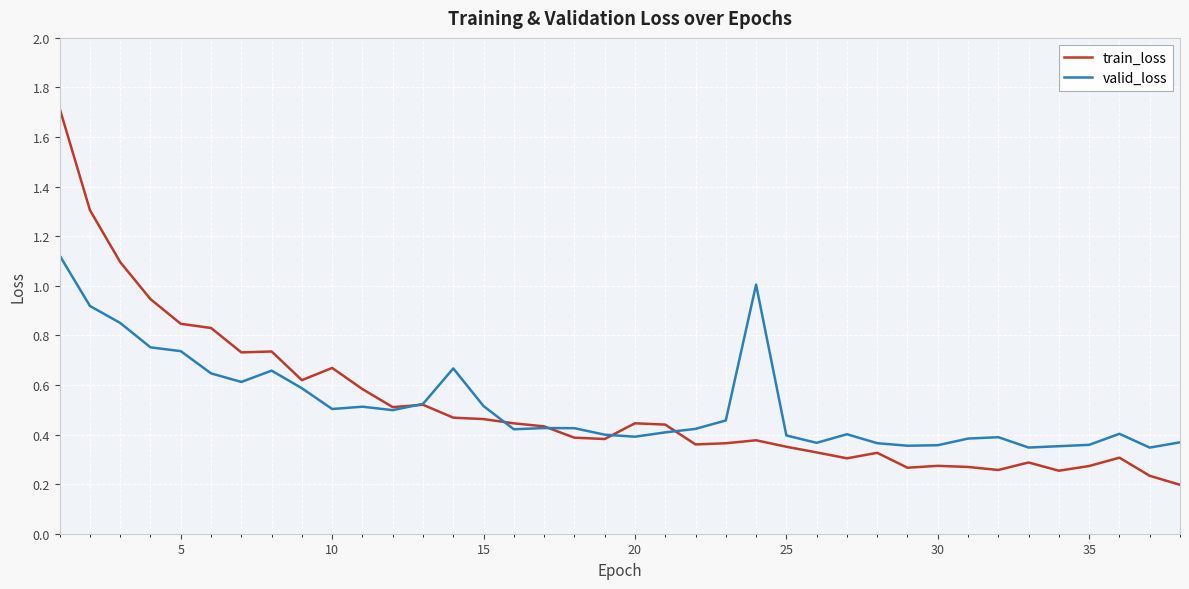

What are all the series names shown in the legend?

train_loss, valid_loss